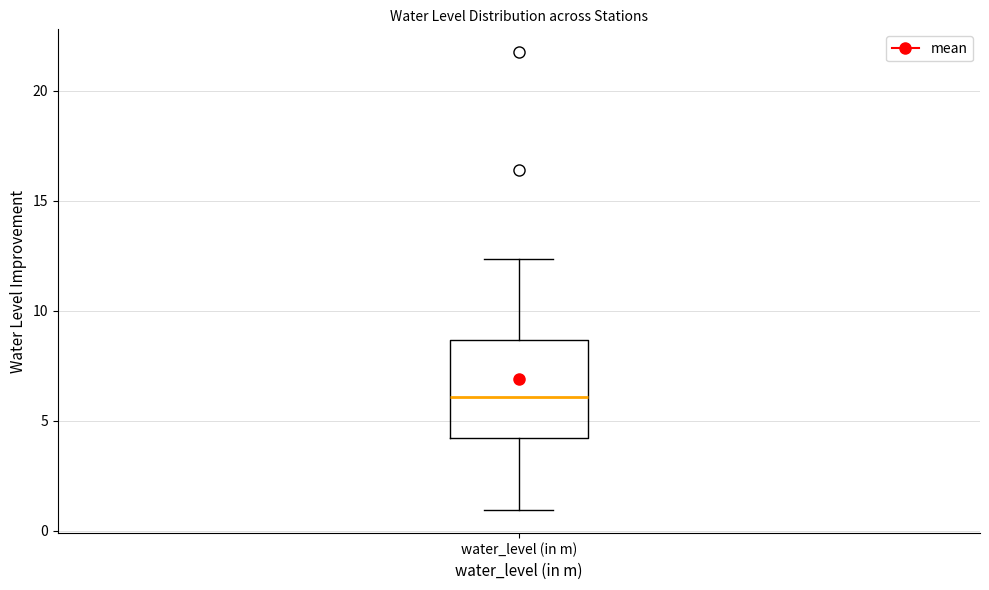

Where does the upper whisker of the box for water_level (in m) end on the y-axis? The values are not printed on the chart, so give them approximately, as read against the axis.

12.5